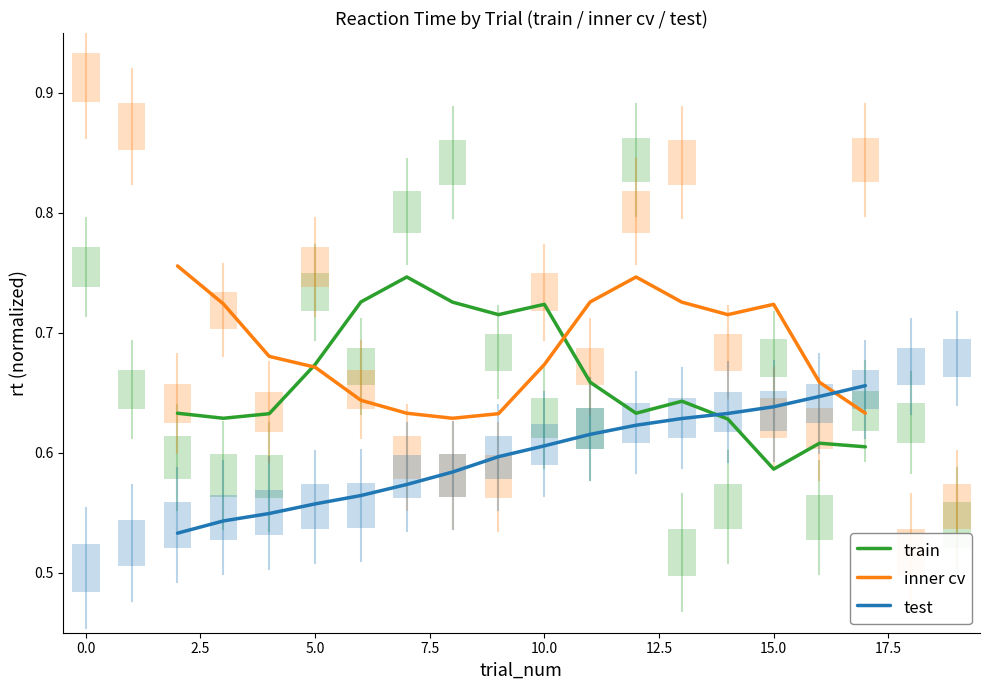

At which label is train closest to 0?

15.0